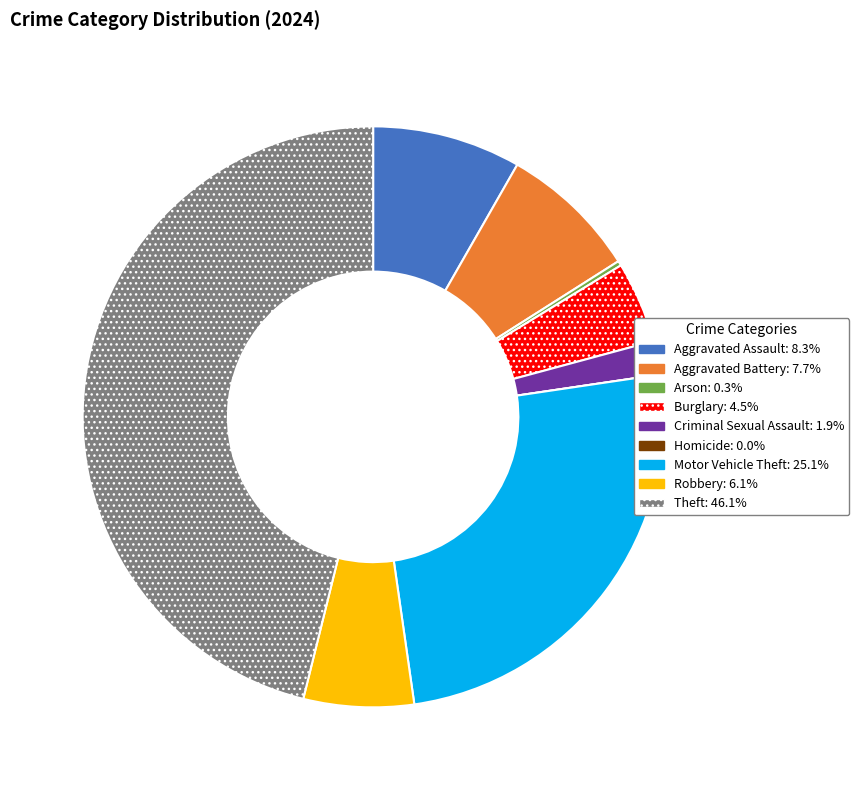

Does Aggravated Assault represent more than half of the total?

No